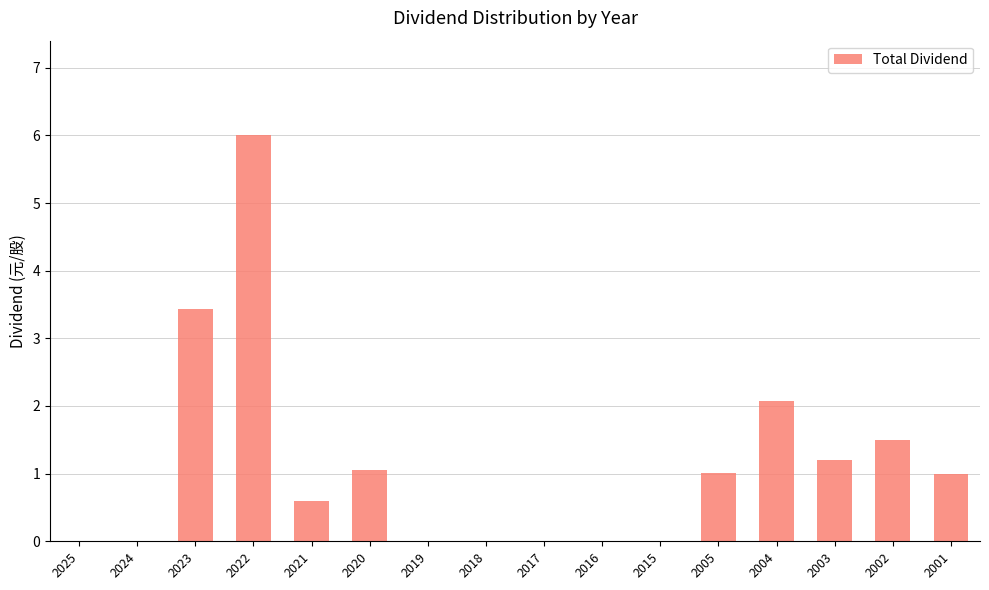

At which category does the chart reach its peak across all series?

2022